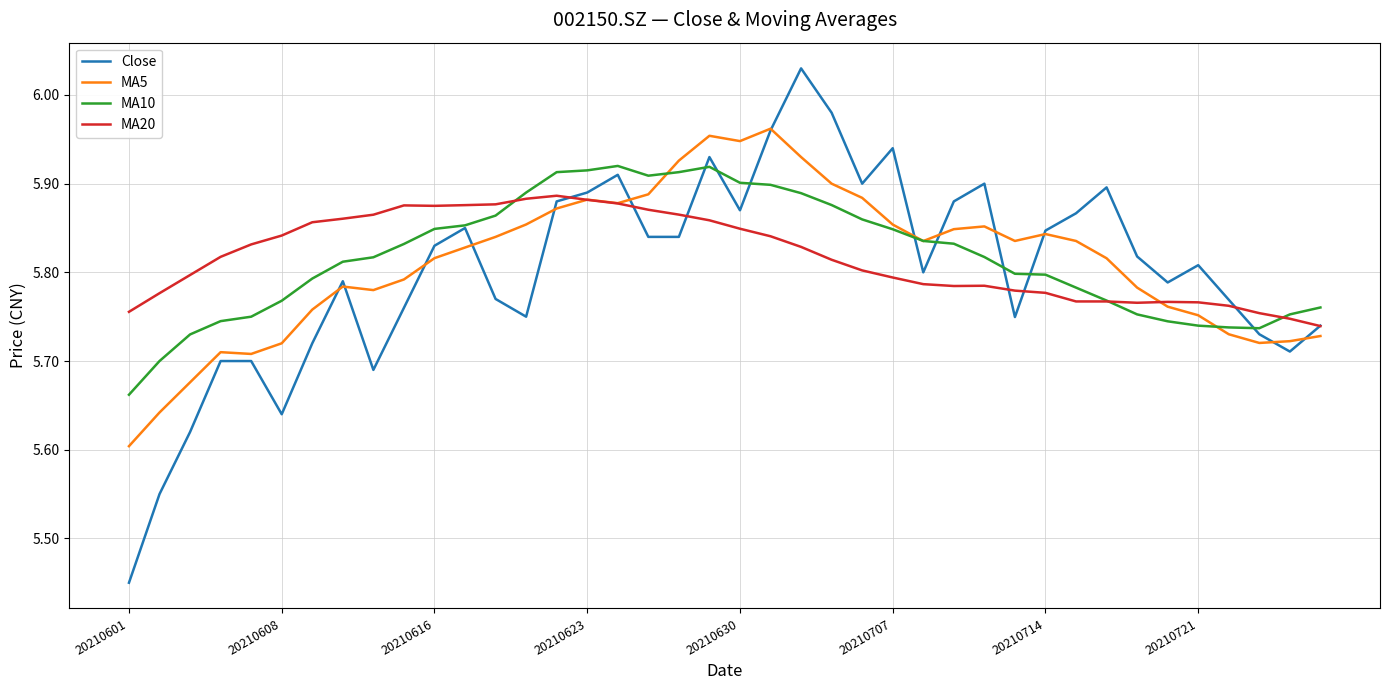

Which series ends up on top after the final intersection of MA20 and MA10?

MA10